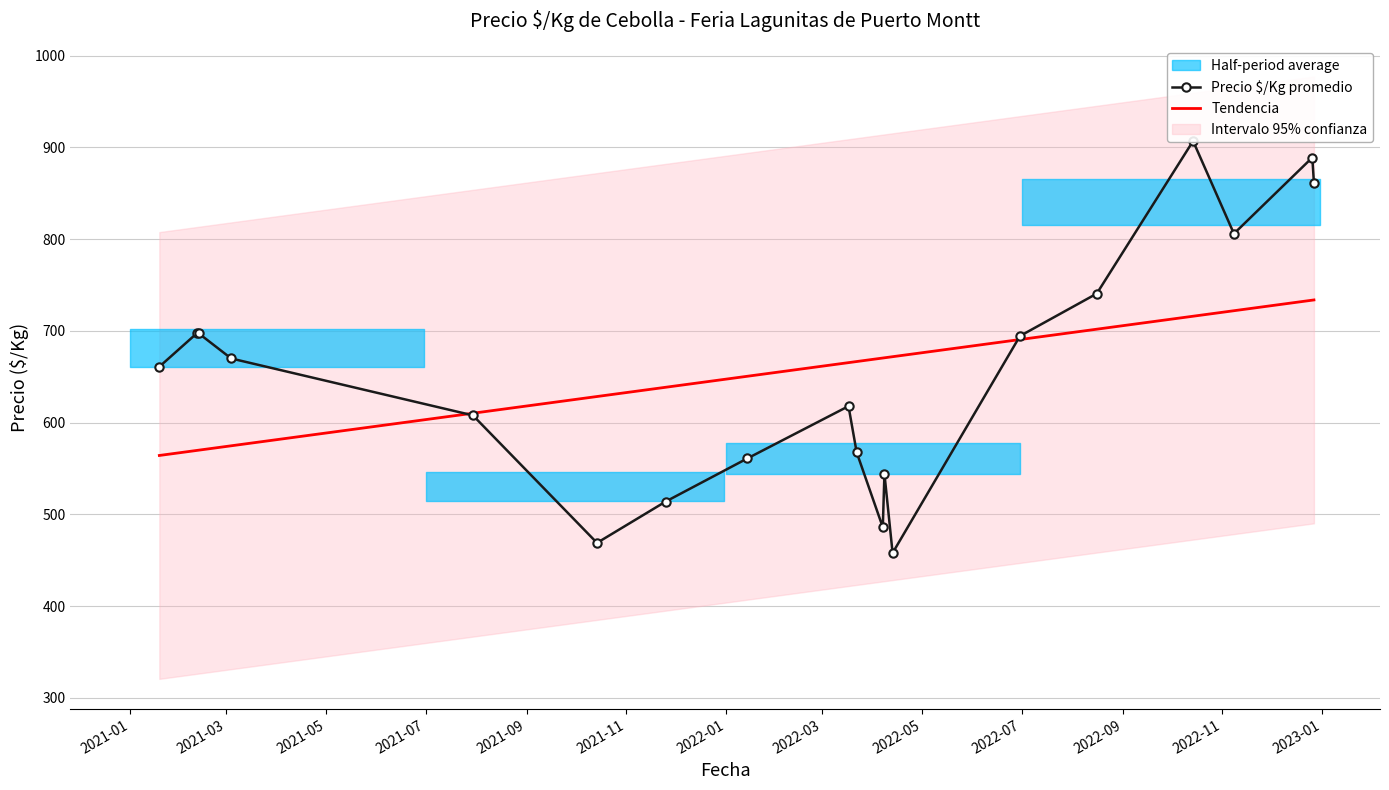

Which series has the largest total across all categories?

Precio $/Kg promedio